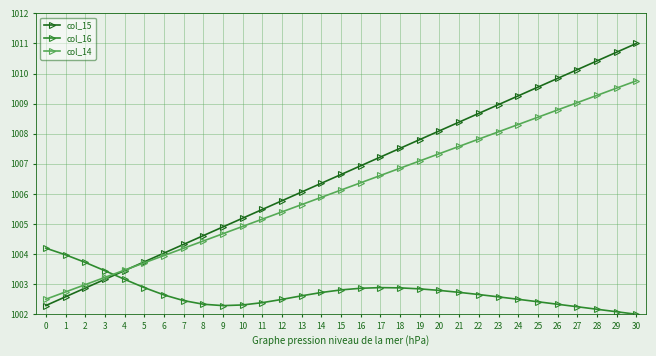

At which label does col_14 first exceed 1006?

15